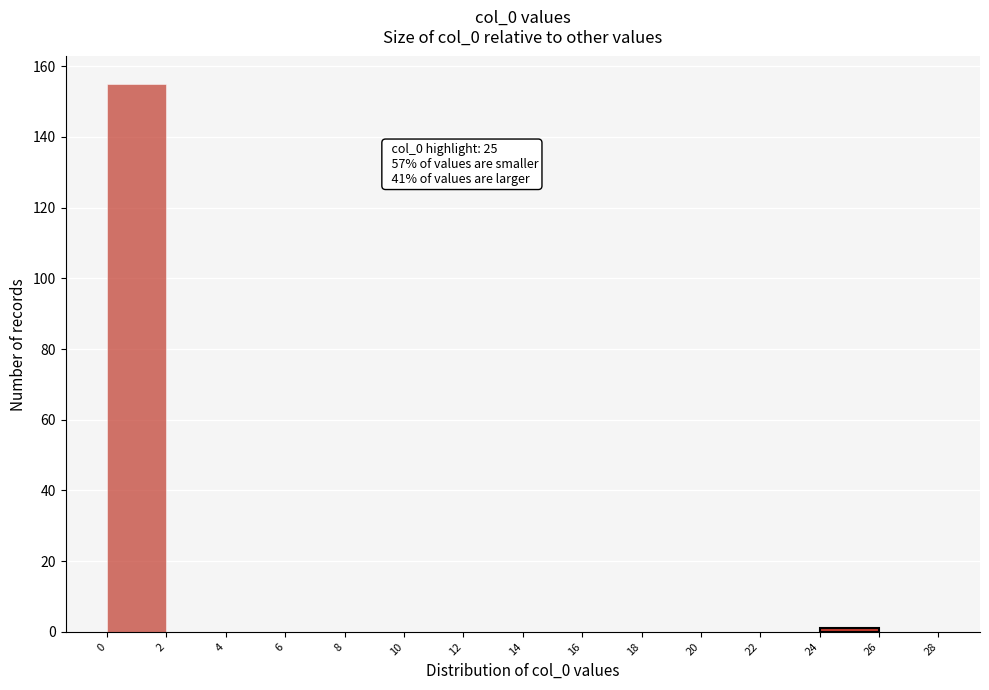

Over which range of the x-axis is the bar tallest?

0 to 2